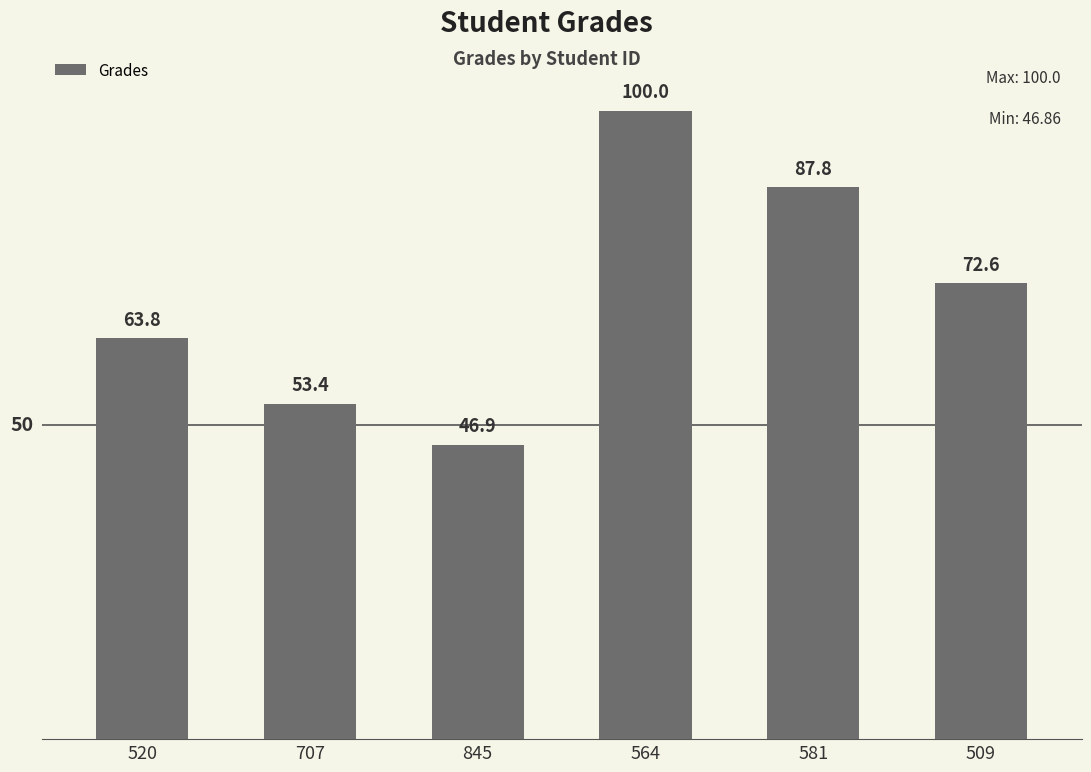

What value does the data have at 707?

53.4